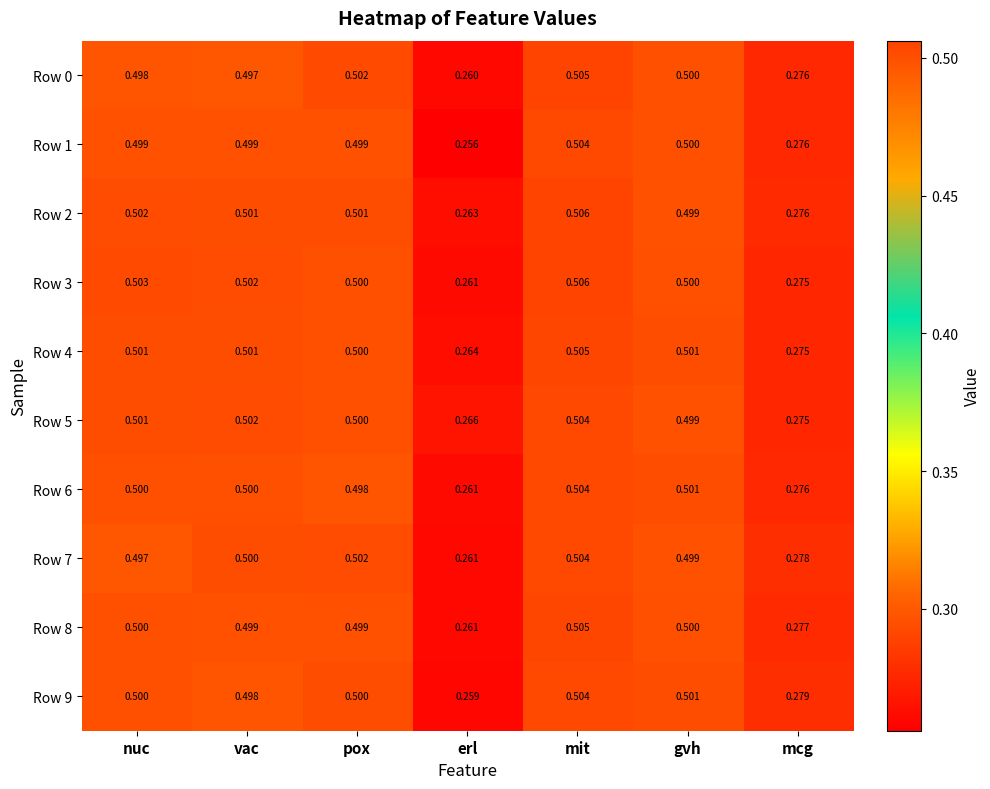

At which category does the chart reach its minimum across all series?

erl